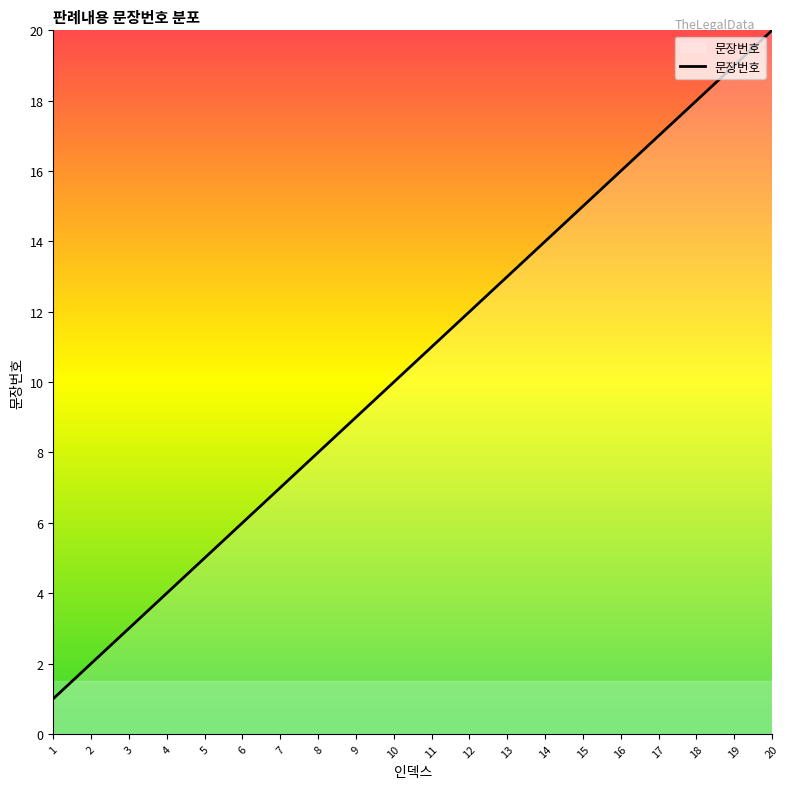

Rank the categories by value from lowest to highest.

1, 2, 3, 4, 5, 6, 7, 8, 9, 10, 11, 12, 13, 14, 15, 16, 17, 18, 19, 20